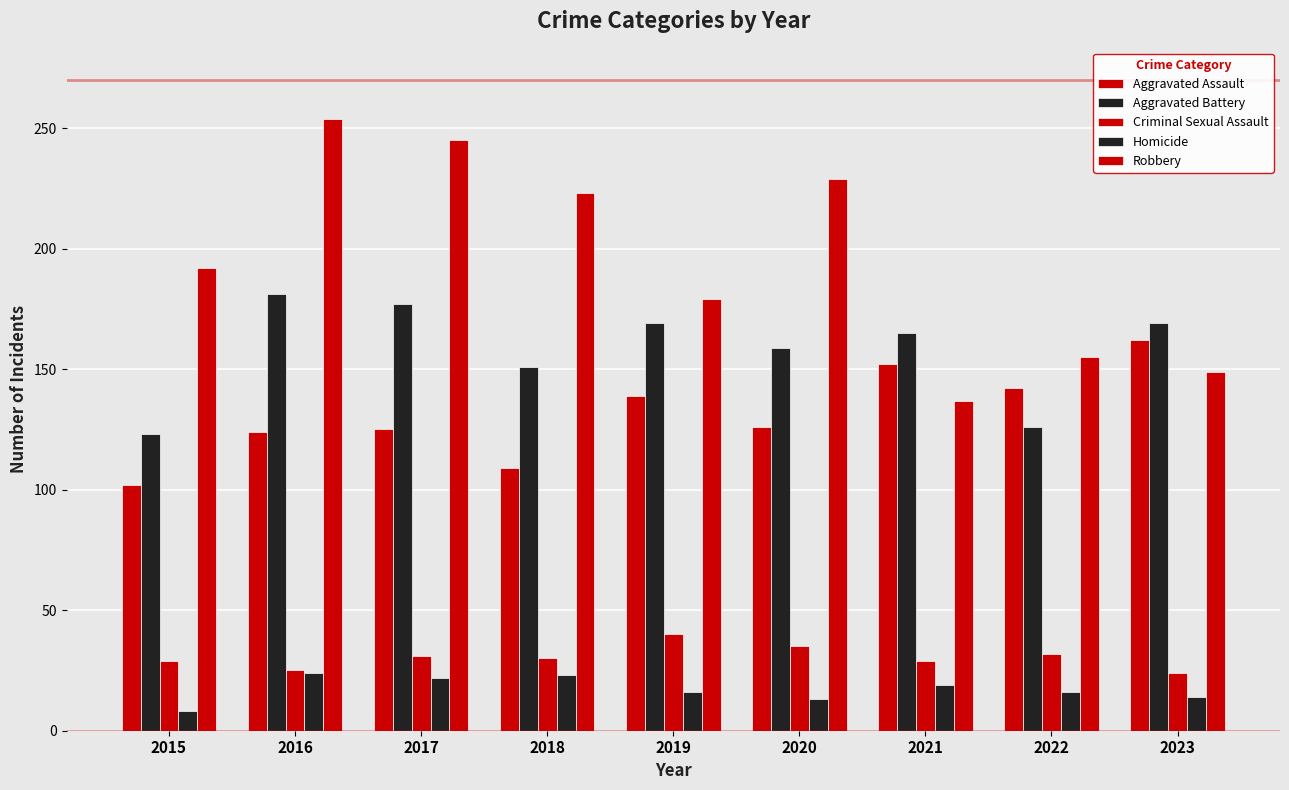

Count the number of categories in the chart.

9